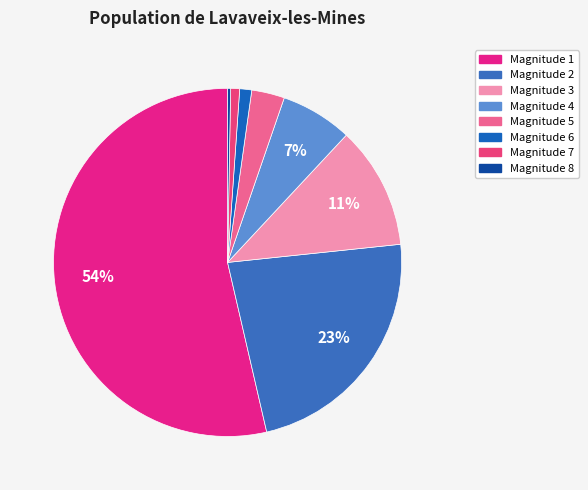

How many segments does this pie chart have?

8